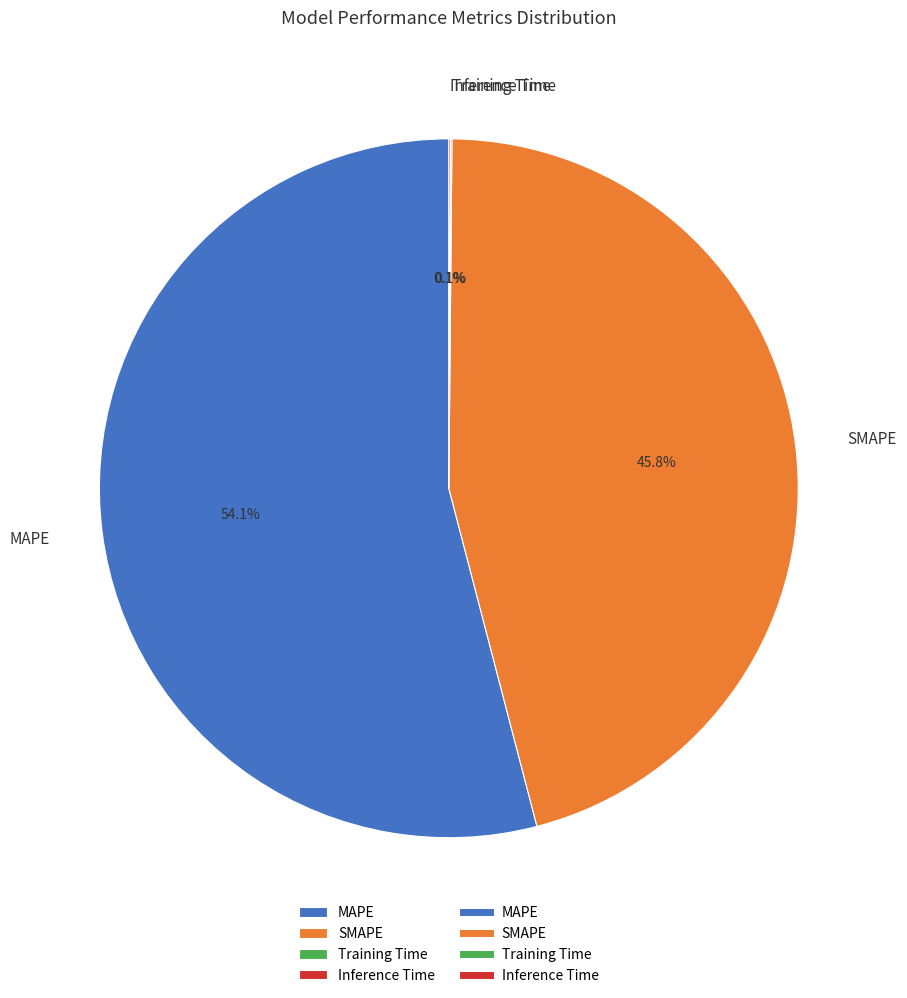

Do MAPE and SMAPE together represent more than half of the pie?

Yes